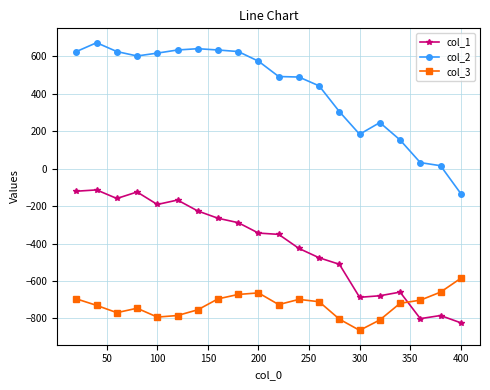

True or false: col_1 and col_2 intersect in this chart.

False